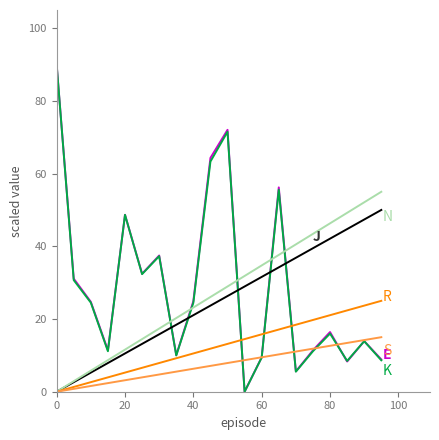

What is the greatest value displayed?

90.0